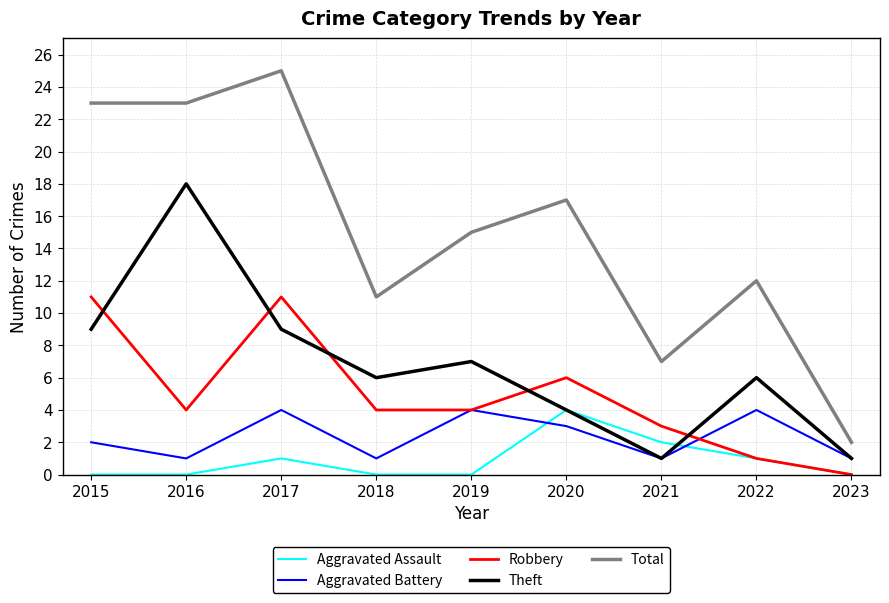

True or false: Total has a value of 6 at 2018.

False